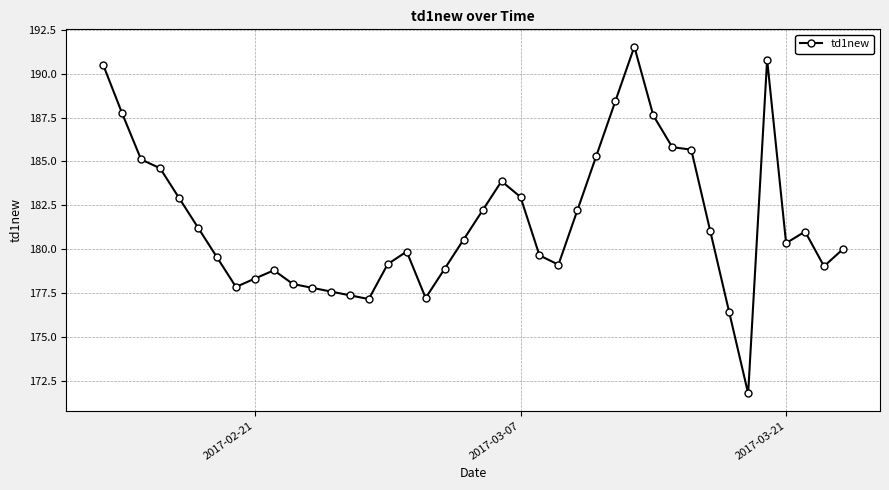

What is the value of the 1st point from the left?

190.5